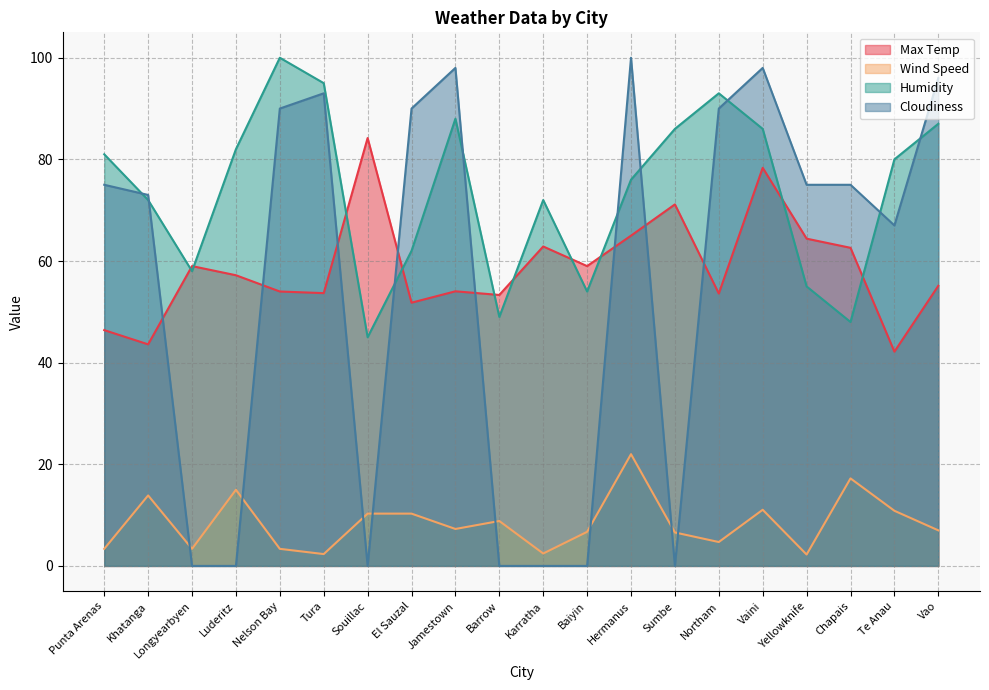

At which label is Wind Speed closest to 12?

Vaini